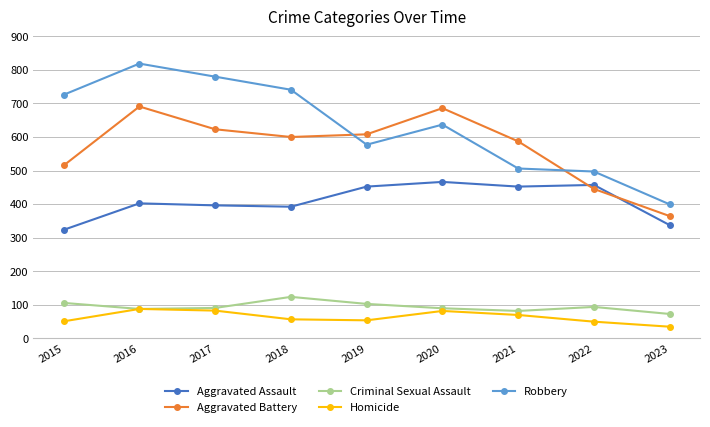

True or false: Robbery has a value of 741 at 2018.

True